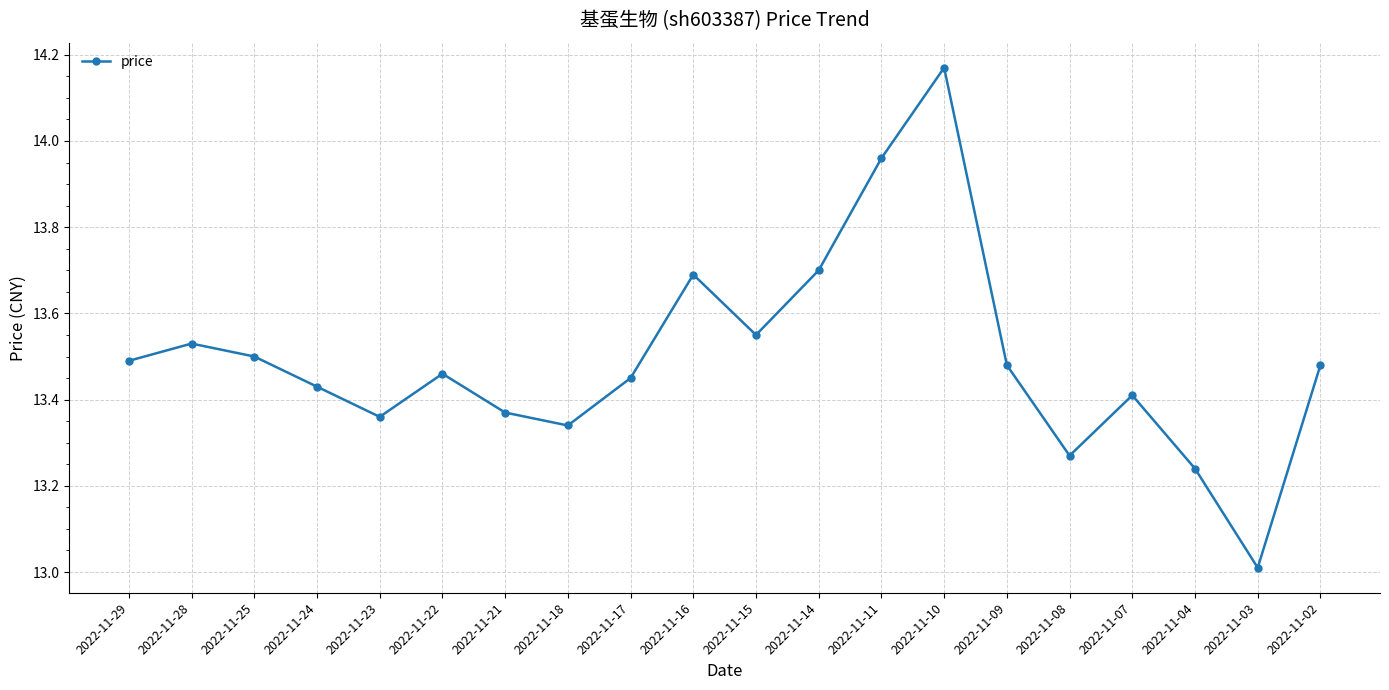

What is the approximate value at 2022-11-03?

13.0